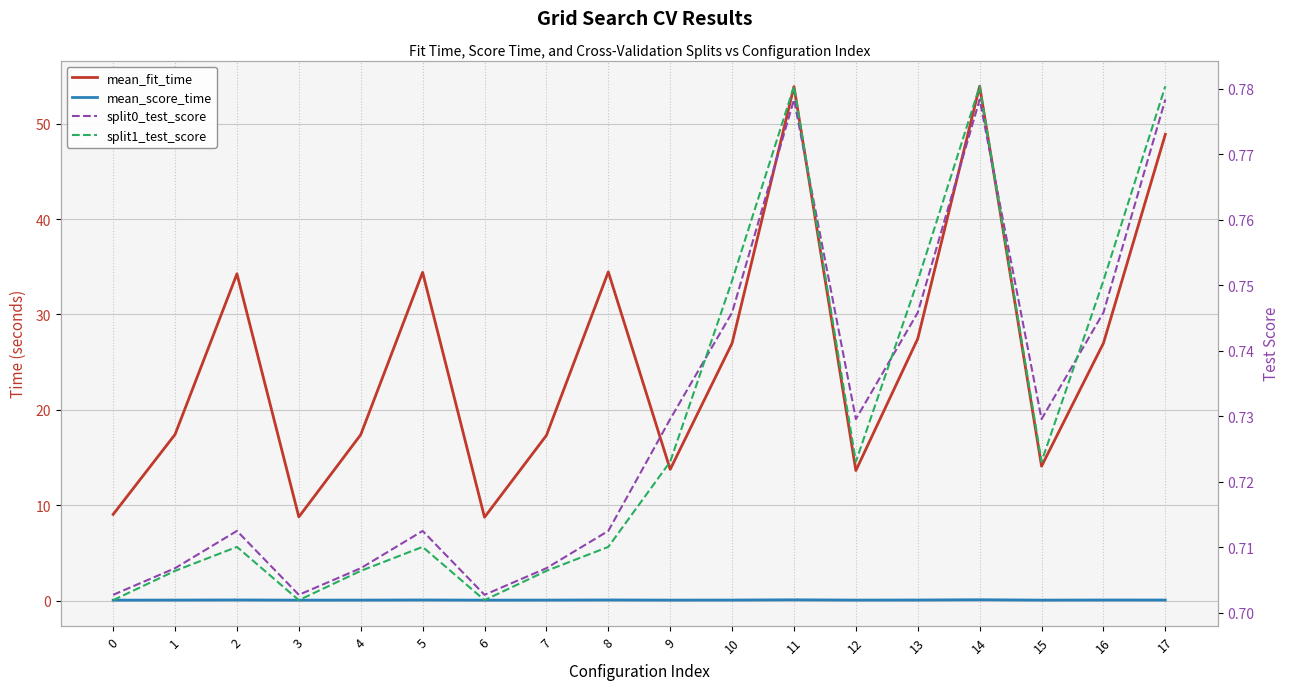

Rank the categories by split0_test_score value from lowest to highest.

0, 3, 6, 1, 4, 7, 2, 5, 8, 9, 12, 15, 10, 13, 16, 11, 14, 17